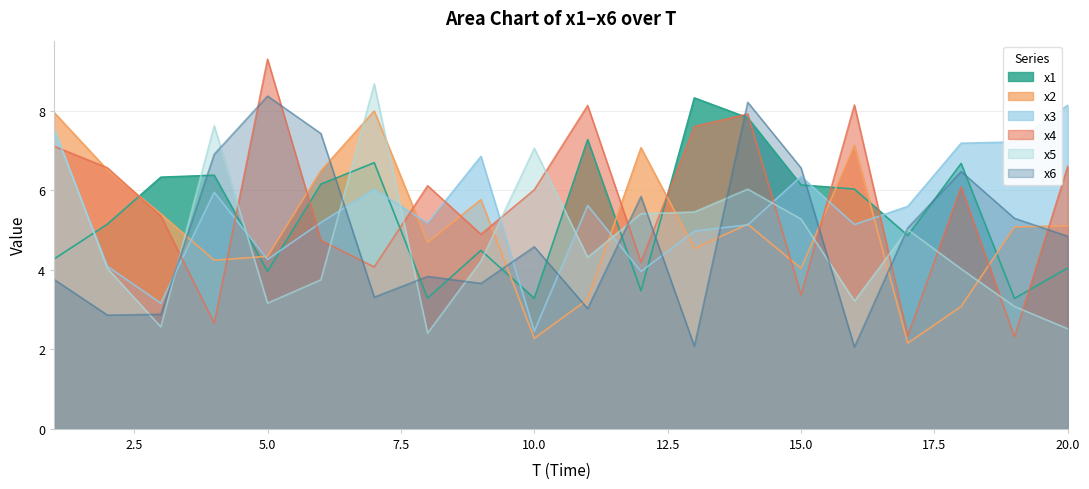

Reading right to left, transcribe all the data shown in this chart.

x1: 4.0	3.3	6.7	4.9	6.0	6.1	7.8	8.3	3.5	7.3	3.3	4.5	3.3	6.7	6.2	4.0	6.4	6.3	5.2	4.3
x2: 5.1	5.1	3.1	2.2	7.1	4.0	5.1	4.5	7.1	3.3	2.3	5.8	4.7	8.0	6.5	4.3	4.2	5.4	6.5	8.0
x3: 8.1	7.2	7.2	5.6	5.1	6.4	5.1	5.0	4.0	5.6	2.5	6.9	5.2	6.0	5.2	4.3	6.0	3.2	4.1	7.5
x4: 6.6	2.3	6.1	2.3	8.1	3.4	7.9	7.6	4.2	8.1	6.0	4.9	6.1	4.1	4.7	9.3	2.7	5.4	6.6	7.1
x5: 2.5	3.1	4.0	5.0	3.2	5.3	6.0	5.5	5.4	4.3	7.1	4.2	2.4	8.7	3.7	3.2	7.6	2.6	4.0	7.6
x6: 4.8	5.3	6.5	5.1	2.1	6.6	8.2	2.1	5.8	3.0	4.6	3.7	3.8	3.3	7.4	8.4	6.9	2.9	2.9	3.8